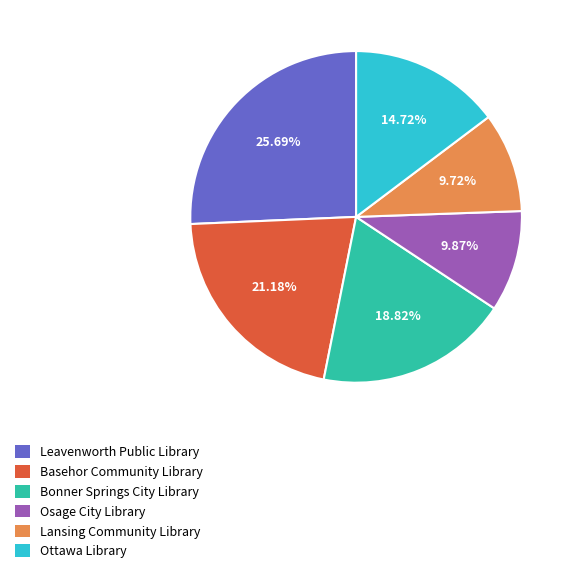

Approximately how many times larger is the value at Bonner Springs City Library compared to Lansing Community Library?

1.9